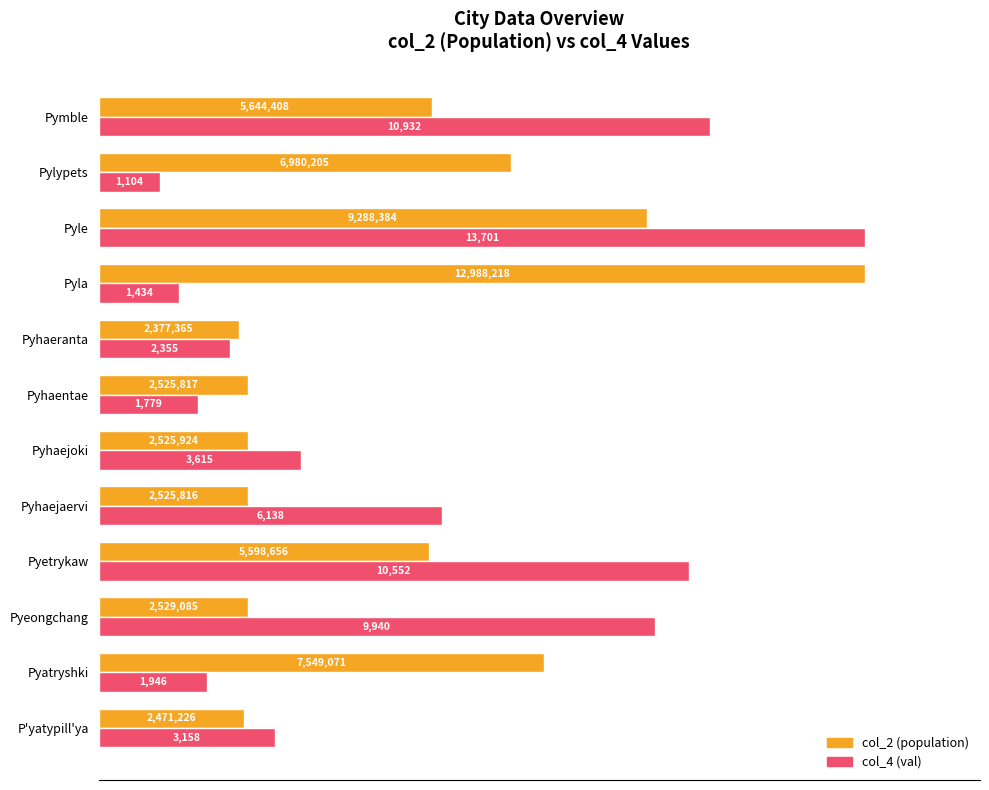

What are all the series names shown in the legend?

col_2 (population), col_4 (val)